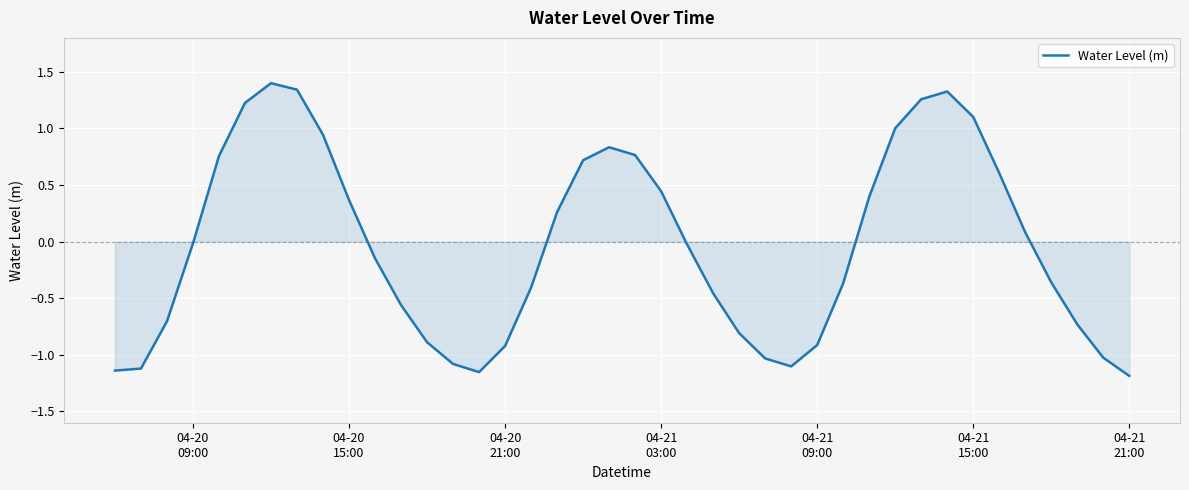

What is the difference between the maximum and minimum values?

2.6